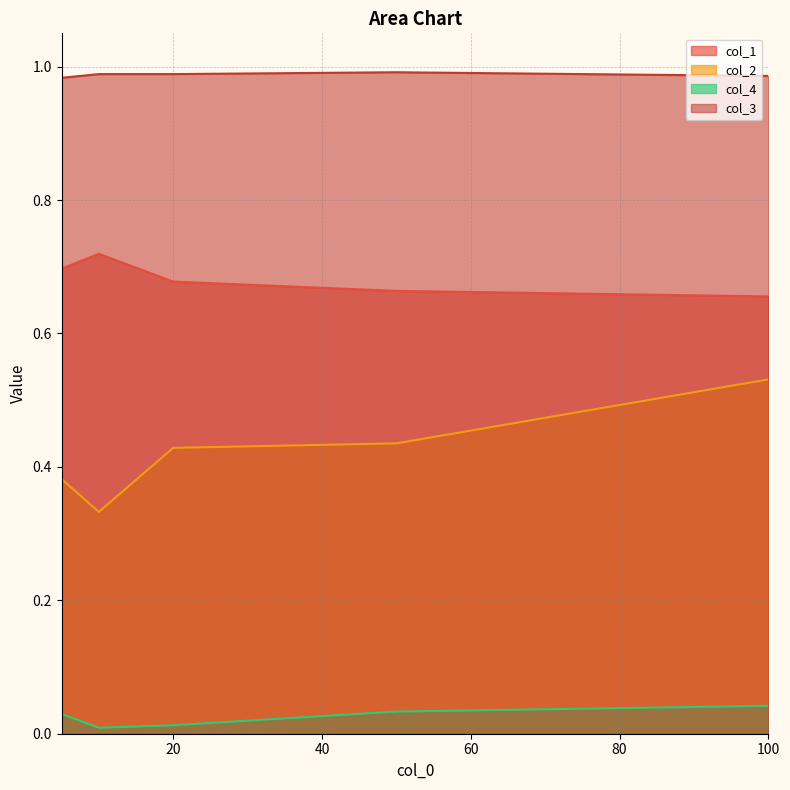

True or false: col_4 and col_1 cross at least once.

False